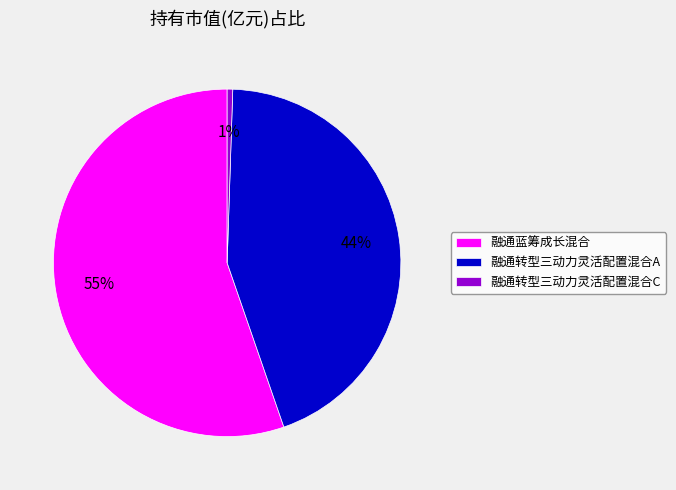

To the nearest percent, what portion does 融通转型三动力灵活配置混合C represent?

1%